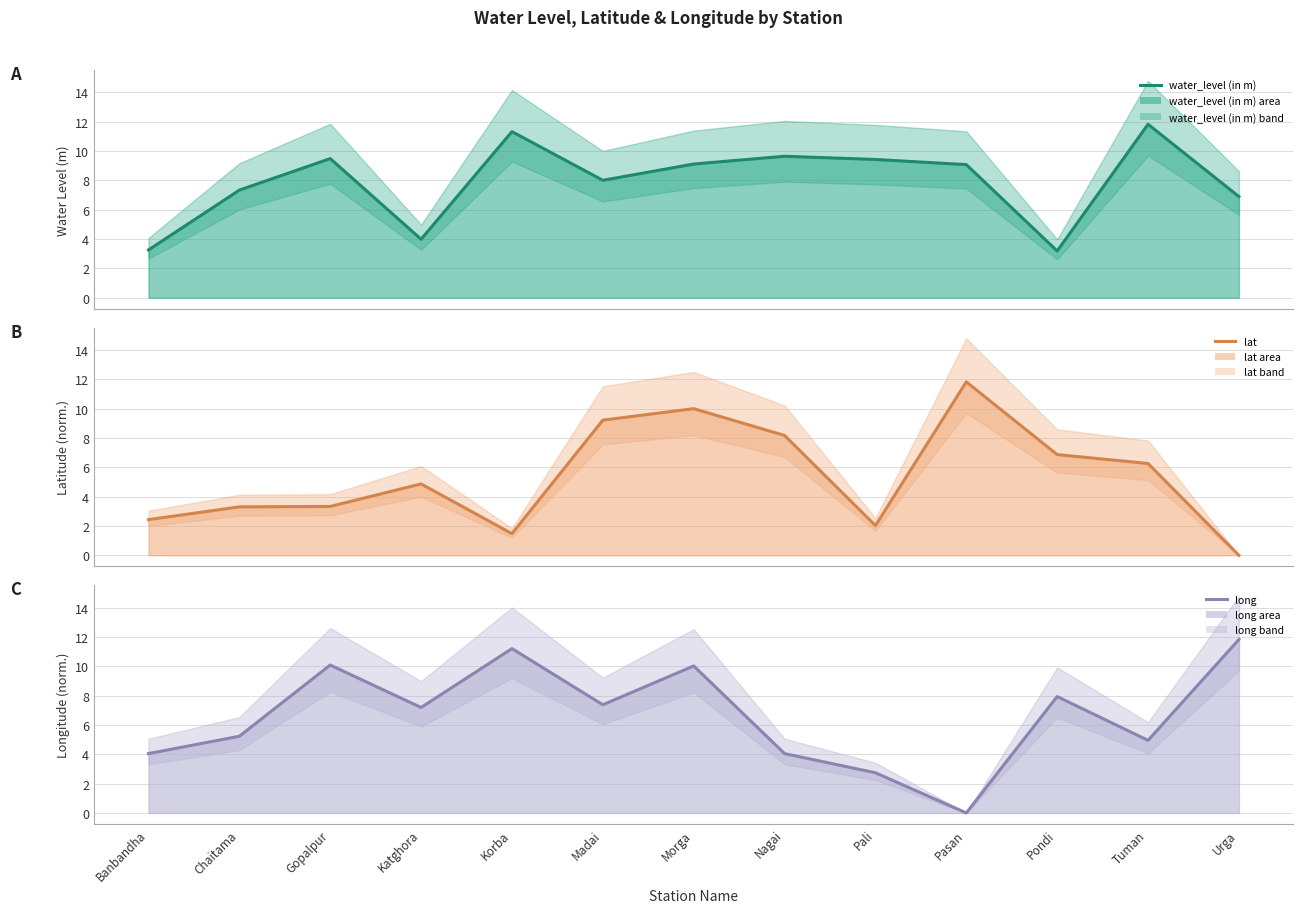

True or false: lat has more than 1 interior local peaks.

True